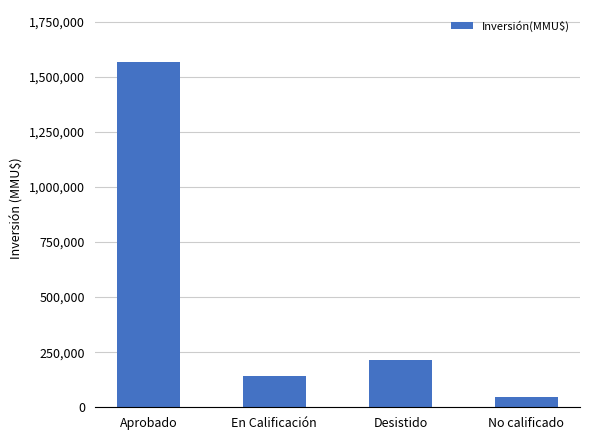

Which category has the highest value across all series?

Aprobado